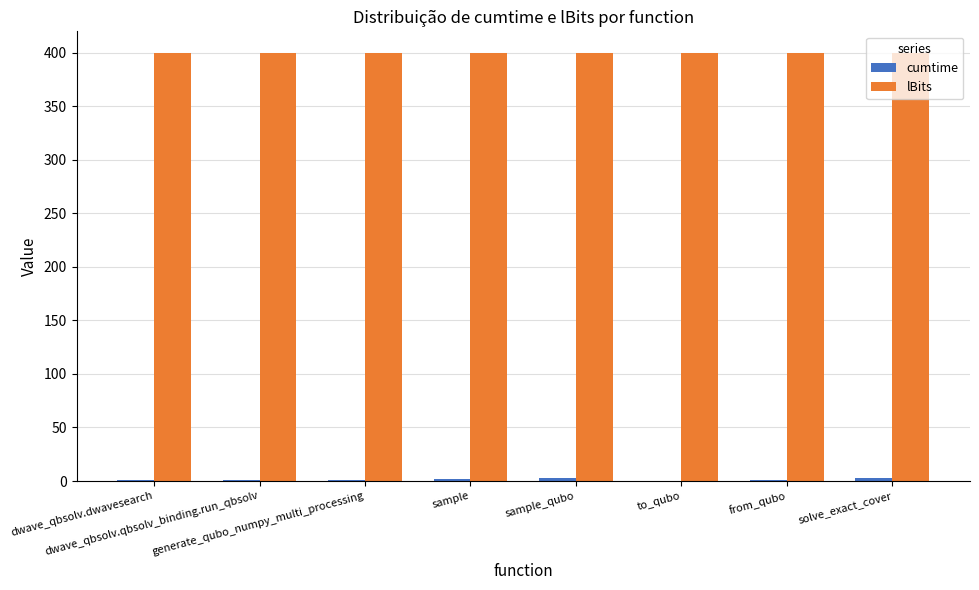

What is the maximum value for lBits?

400.0